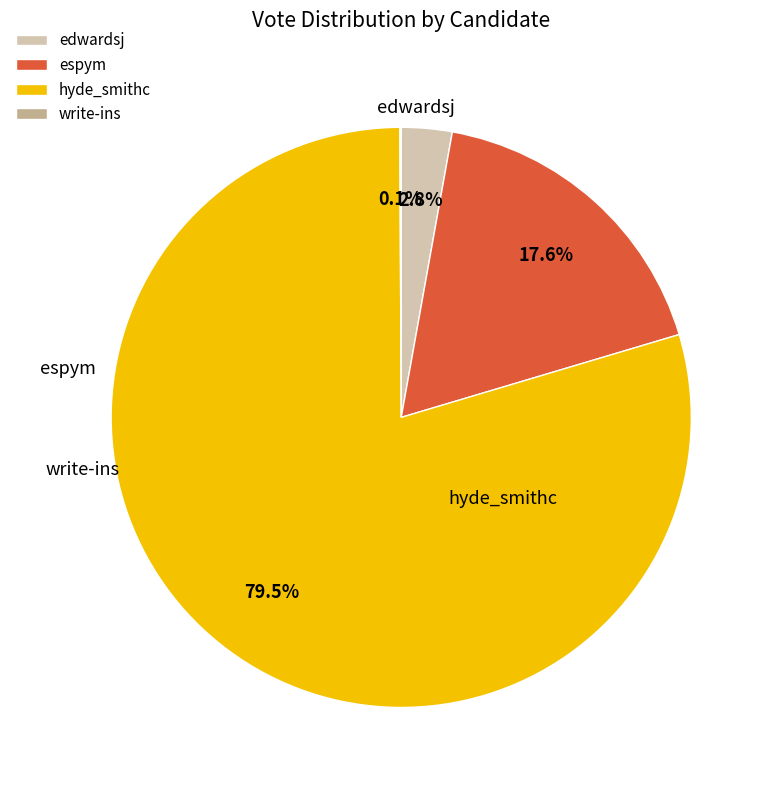

To the nearest percent, what is the average slice percentage?

25%